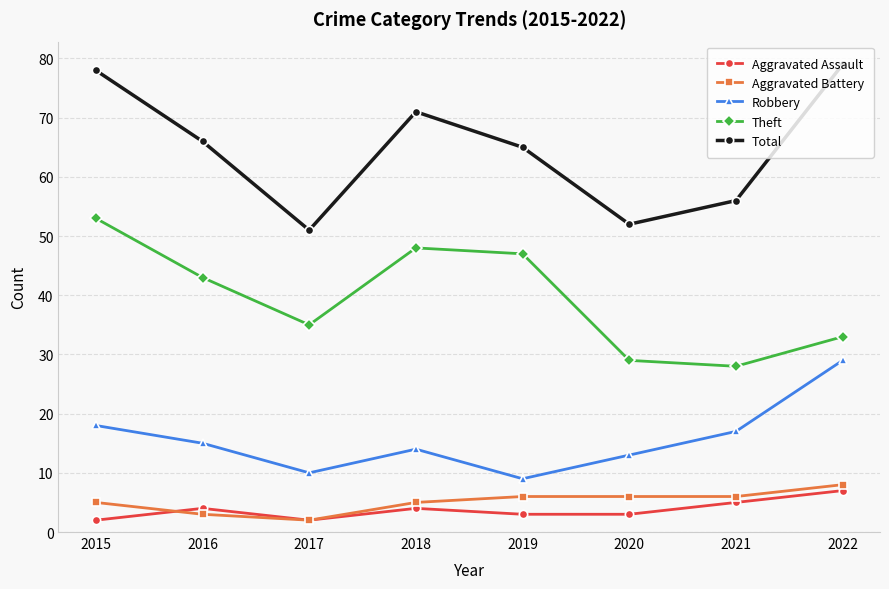

At how many categories does at least one series exceed 76?

2